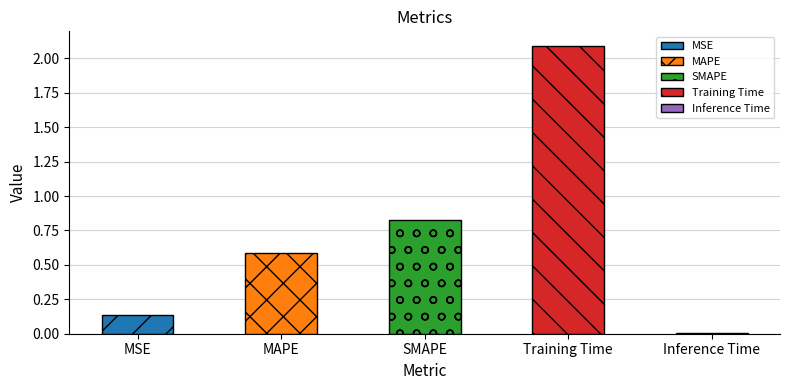

What is the difference between the second highest and minimum values?

0.8